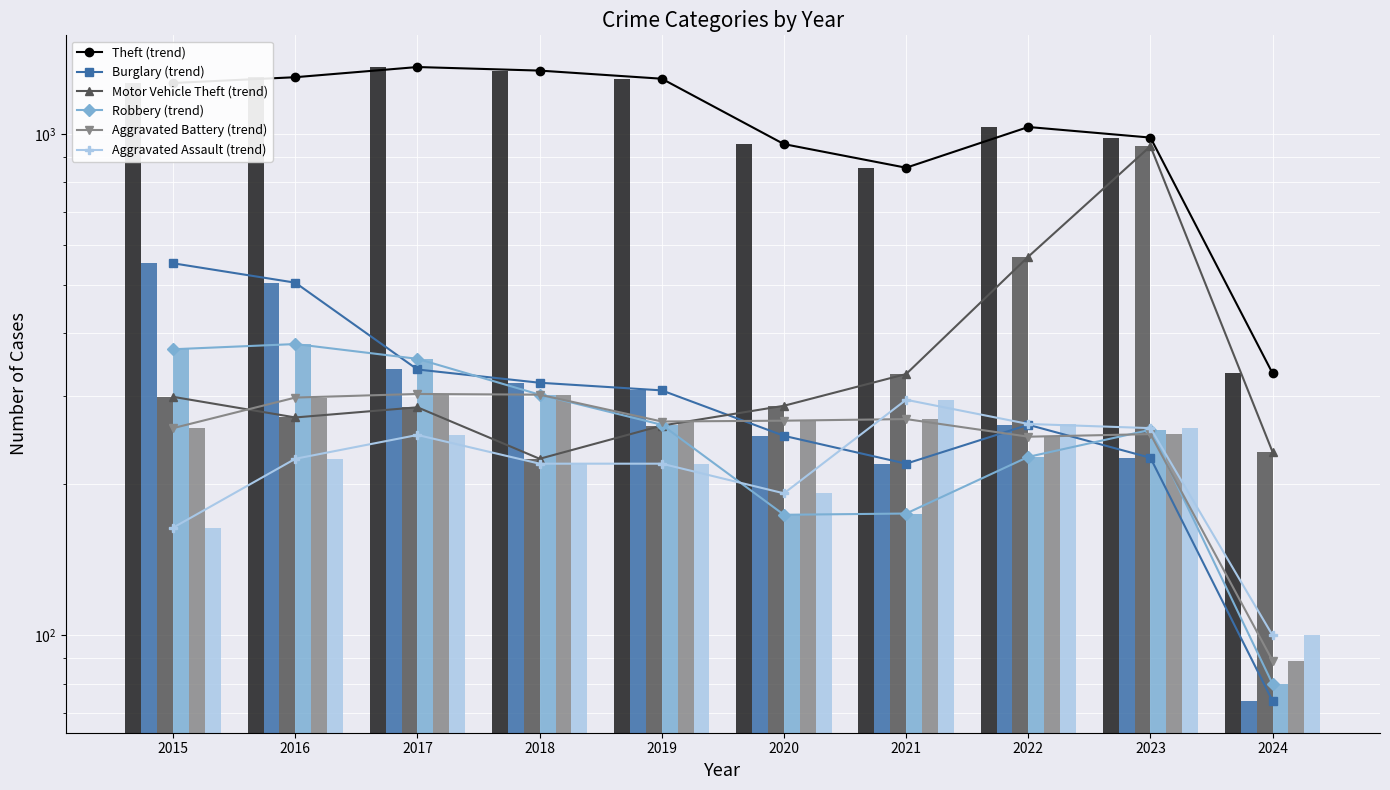

Which series has the widest spread of values?

Theft